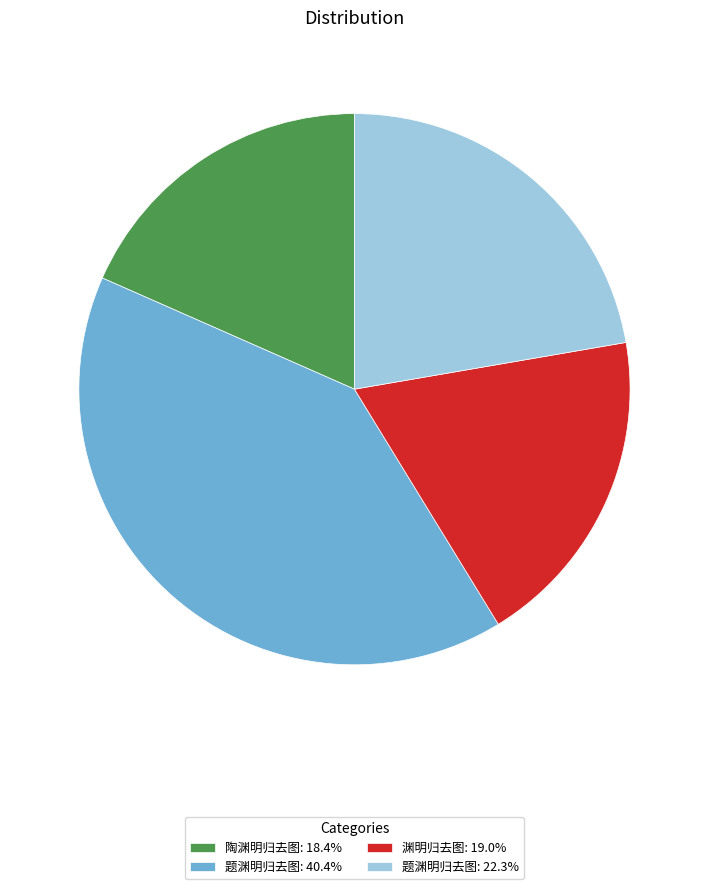

Do 题渊明归去图: 22.3% and 陶渊明归去图: 18.4% together represent more than half of the pie?

No